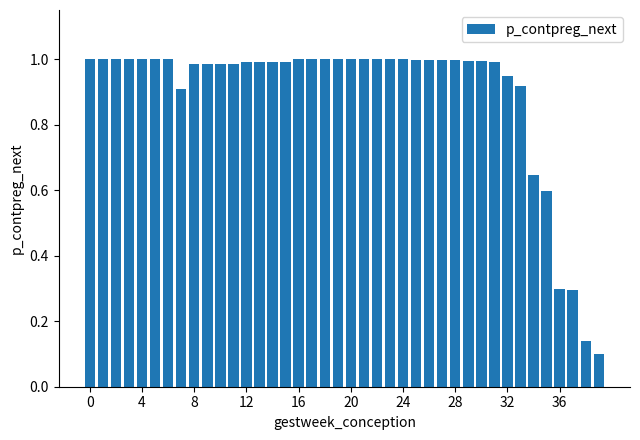

What is the sum of all values?

35.7